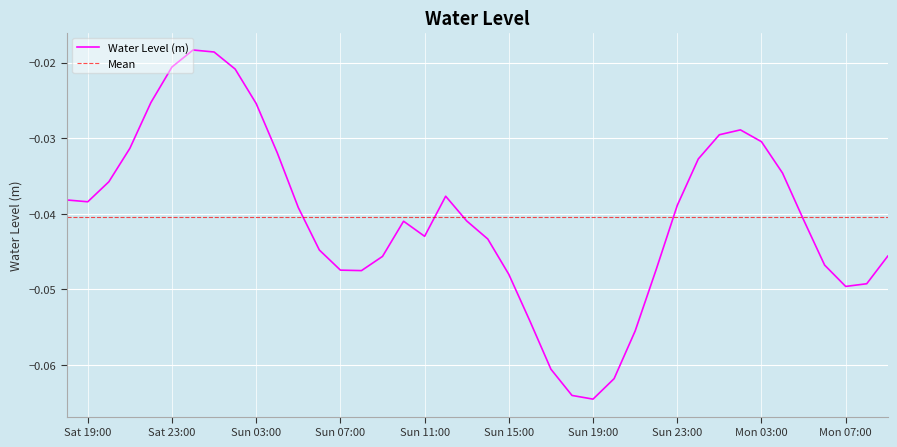

What is the sum of the values at 2023-04-03 06:00:00 and 2023-04-02 03:00:00?

-0.1